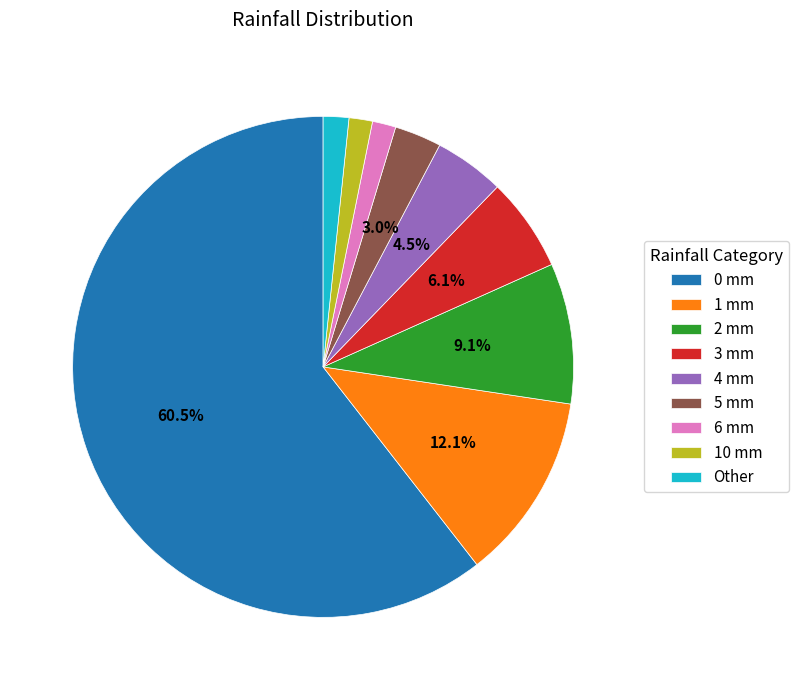

Which slice is the largest?

0 mm